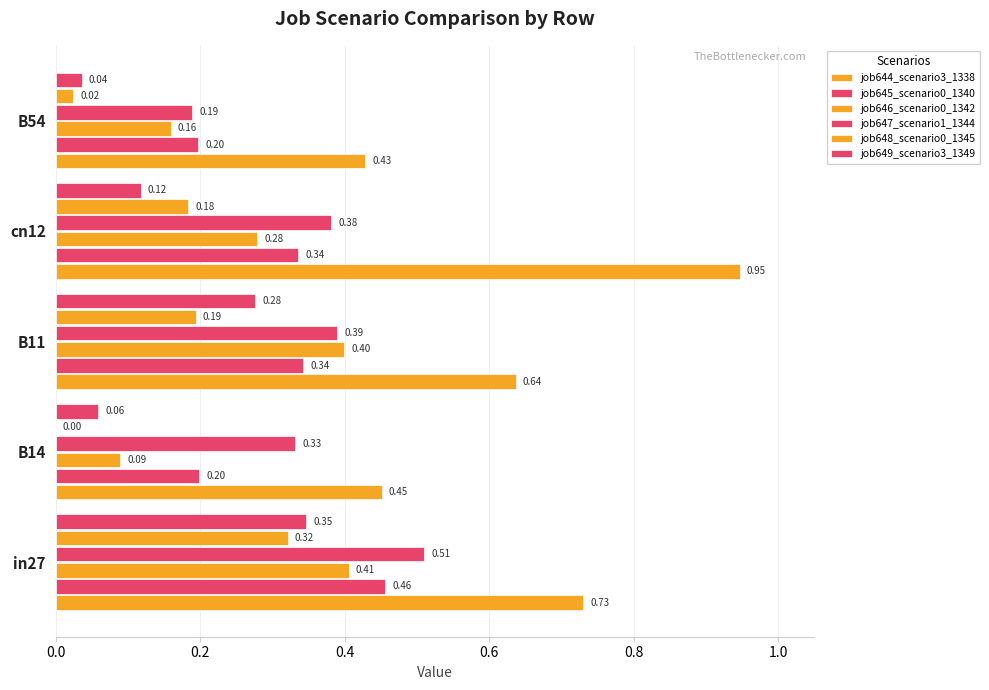

How many data points does each series have?

5